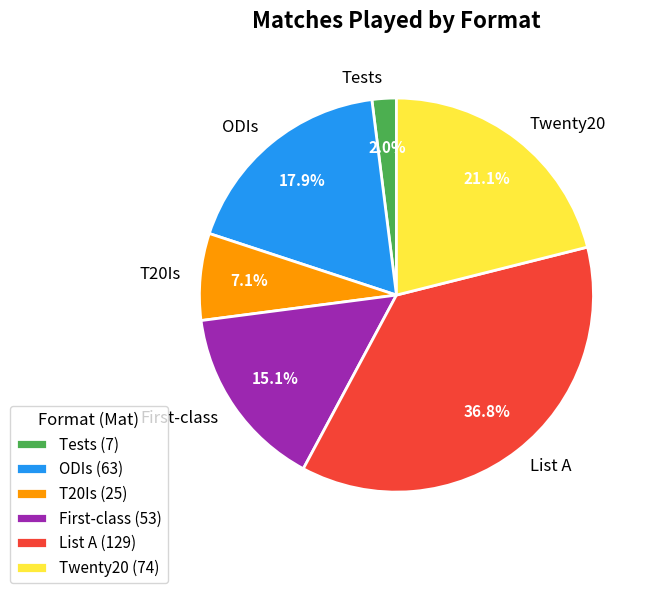

To the nearest percent, what is the difference between the ODIs and Tests slice percentages?

16%